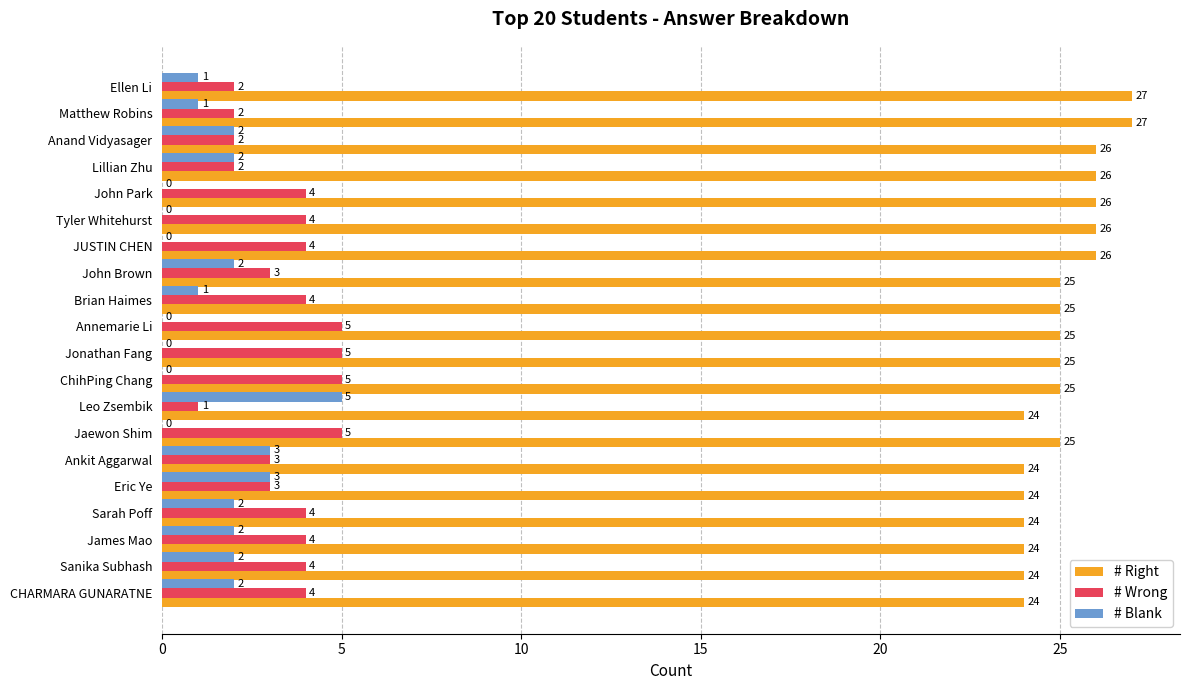

What is the sum of the # Wrong values at ChihPing Chang and Sarah Poff?

9